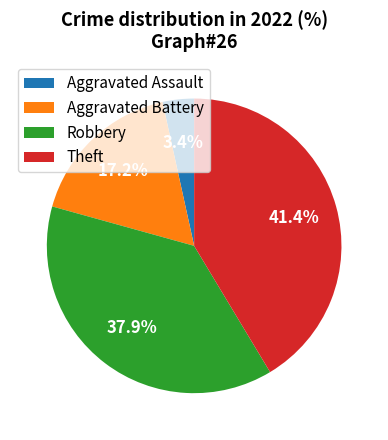

Is Theft the majority of the pie?

No